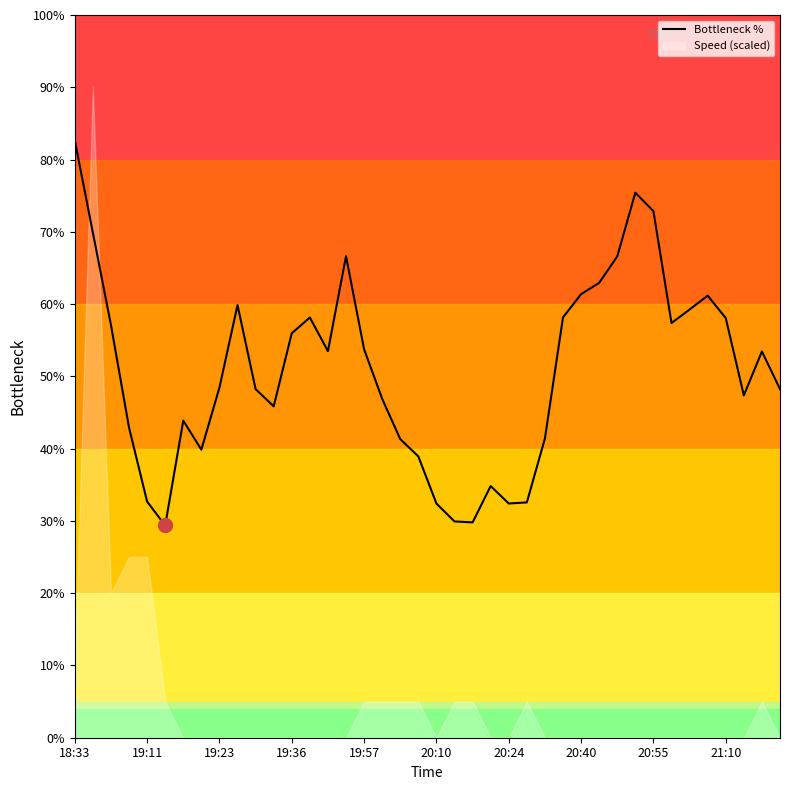

The value of Bottleneck % at 19:36 is 19.9. True or false?

False